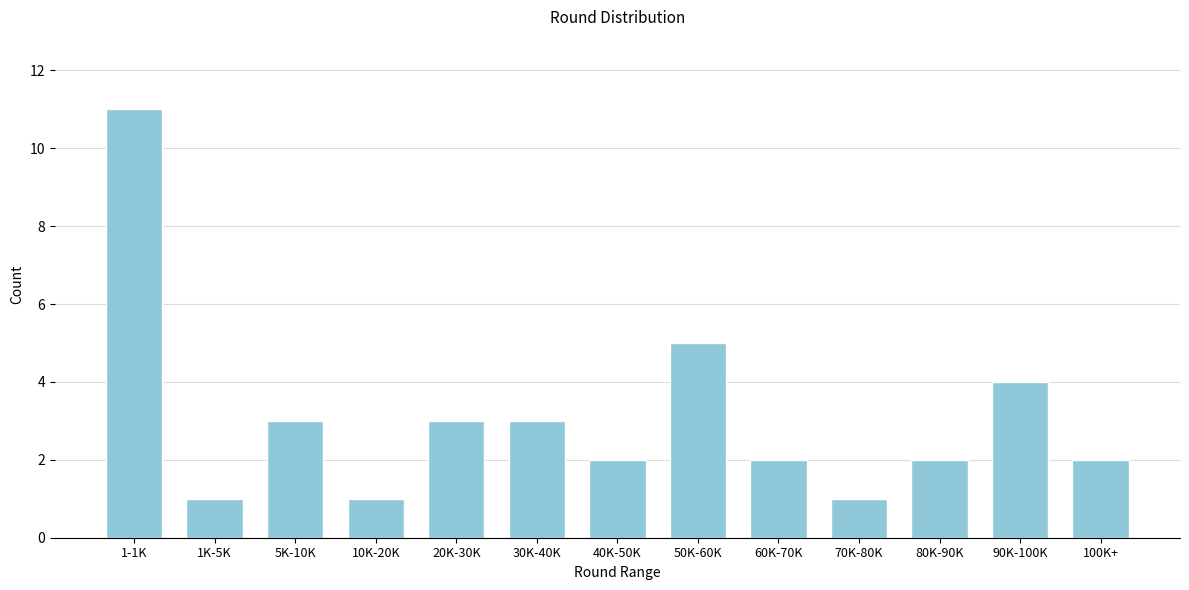

Reading left to right, list all the values displayed in this chart.

1-1K=11	1K-5K=1	5K-10K=3	10K-20K=1	20K-30K=3	30K-40K=3	40K-50K=2	50K-60K=5	60K-70K=2	70K-80K=1	80K-90K=2	90K-100K=4	100K+=2